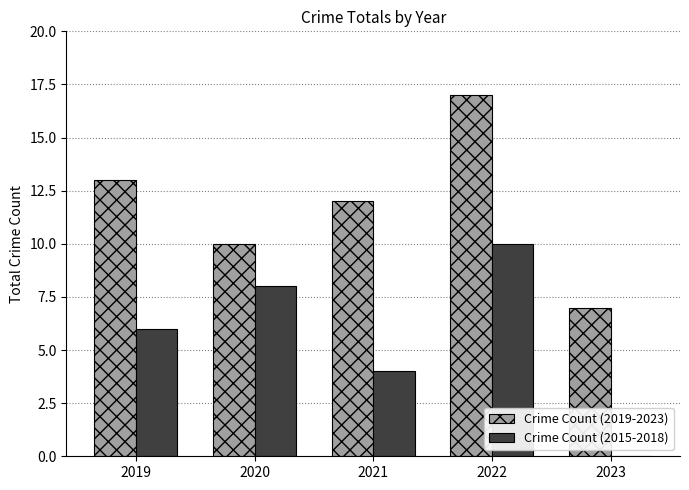

The value of Crime Count (2019-2023) at 2019 is 7. True or false?

False